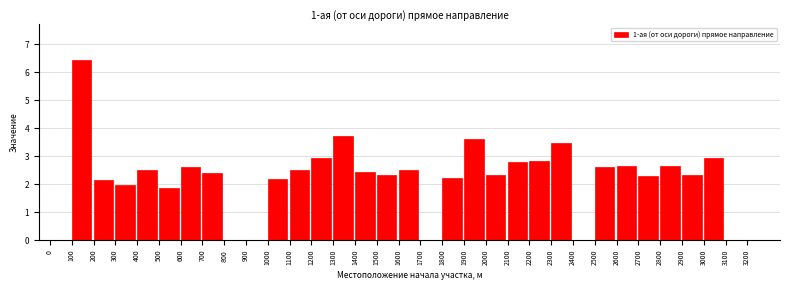

What is the sum of all values?

71.1